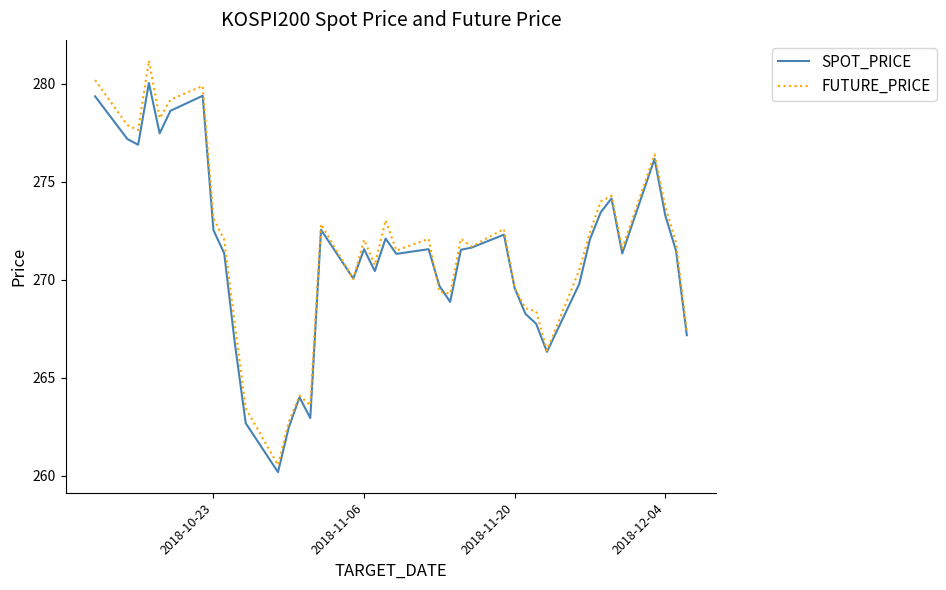

What are all the series names shown in the legend?

SPOT_PRICE, FUTURE_PRICE